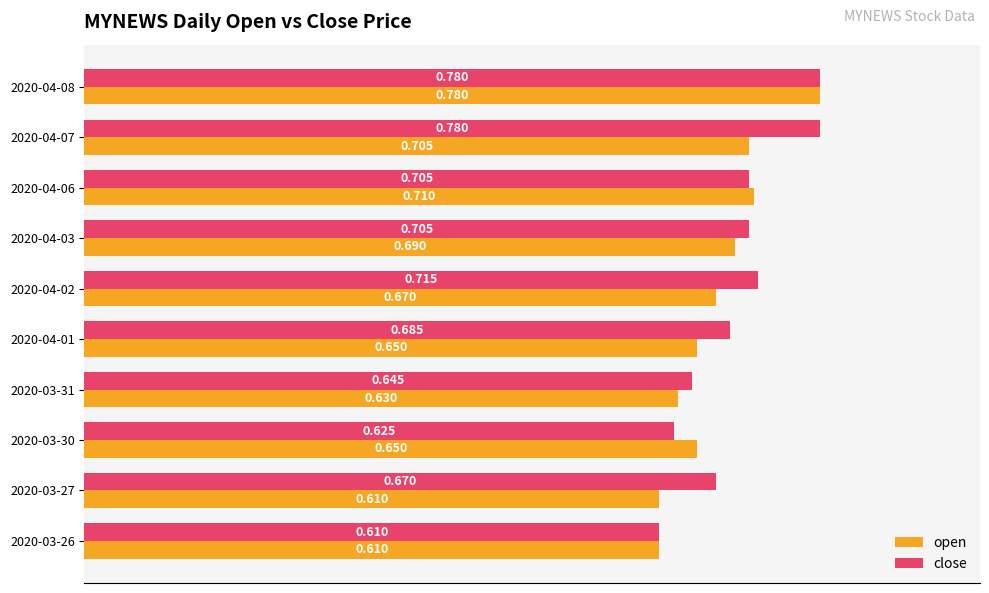

Rank the series by their average value, from highest to lowest.

close, open